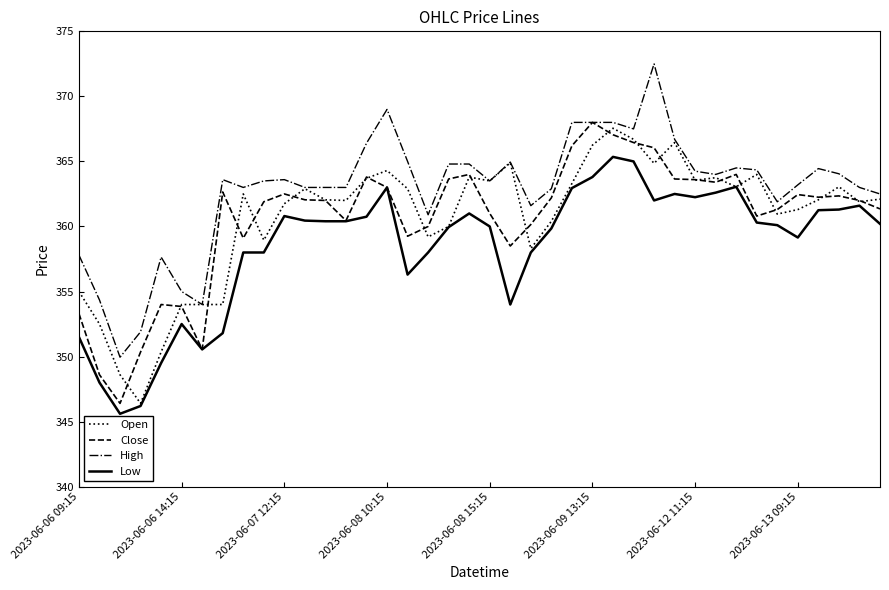

What is the smallest value displayed?

345.6